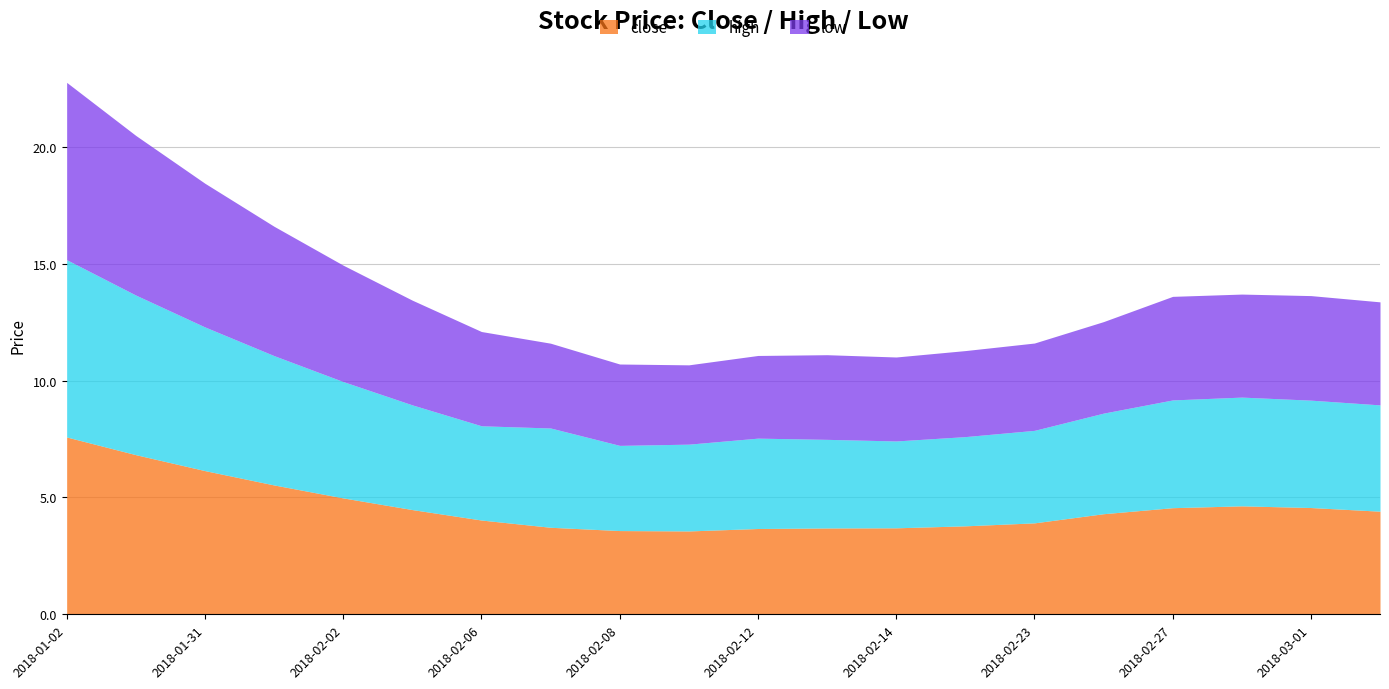

In close, how many points are lower than both neighbors (excluding endpoints)?

1